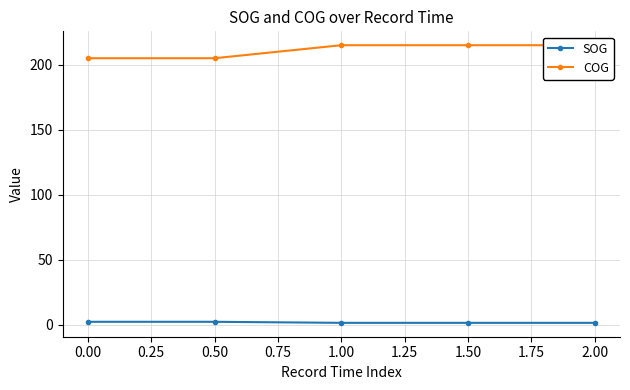

The SOG series shows 2.2 at 0.00. True or false?

True